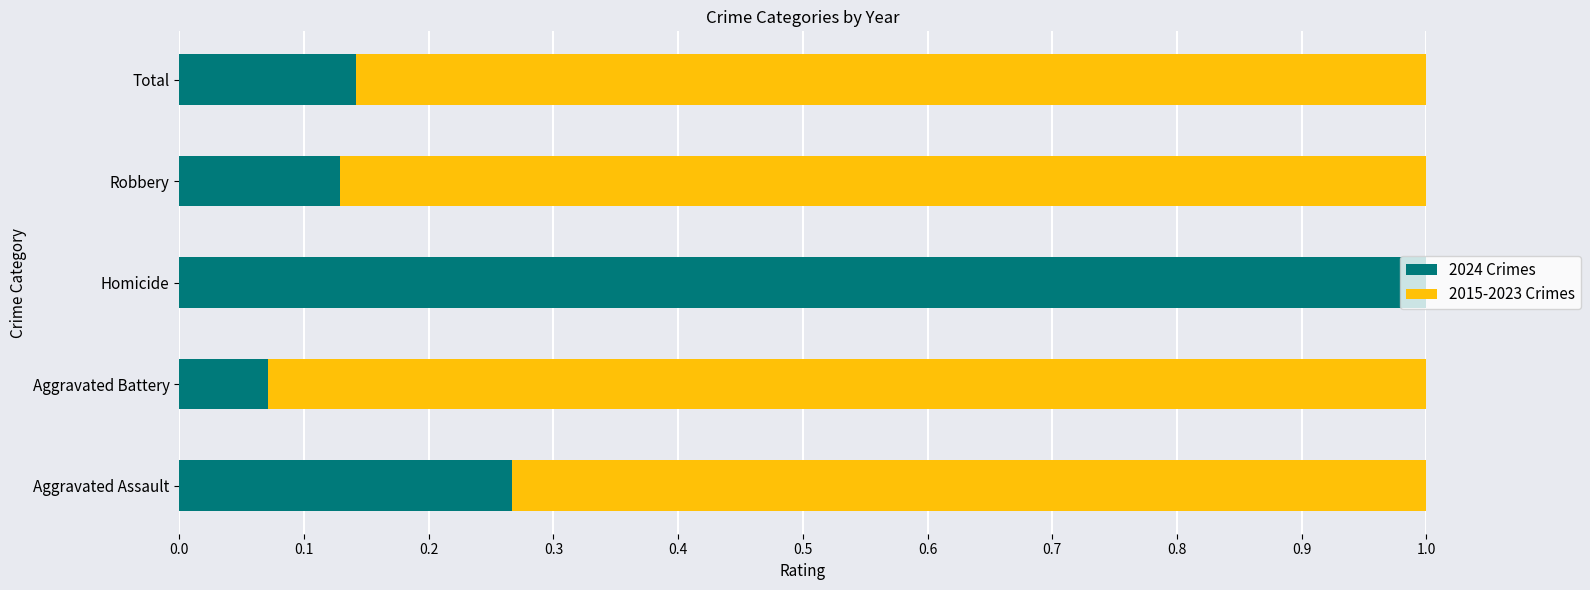

What is the sum of all 2024 Crimes values?

1.6